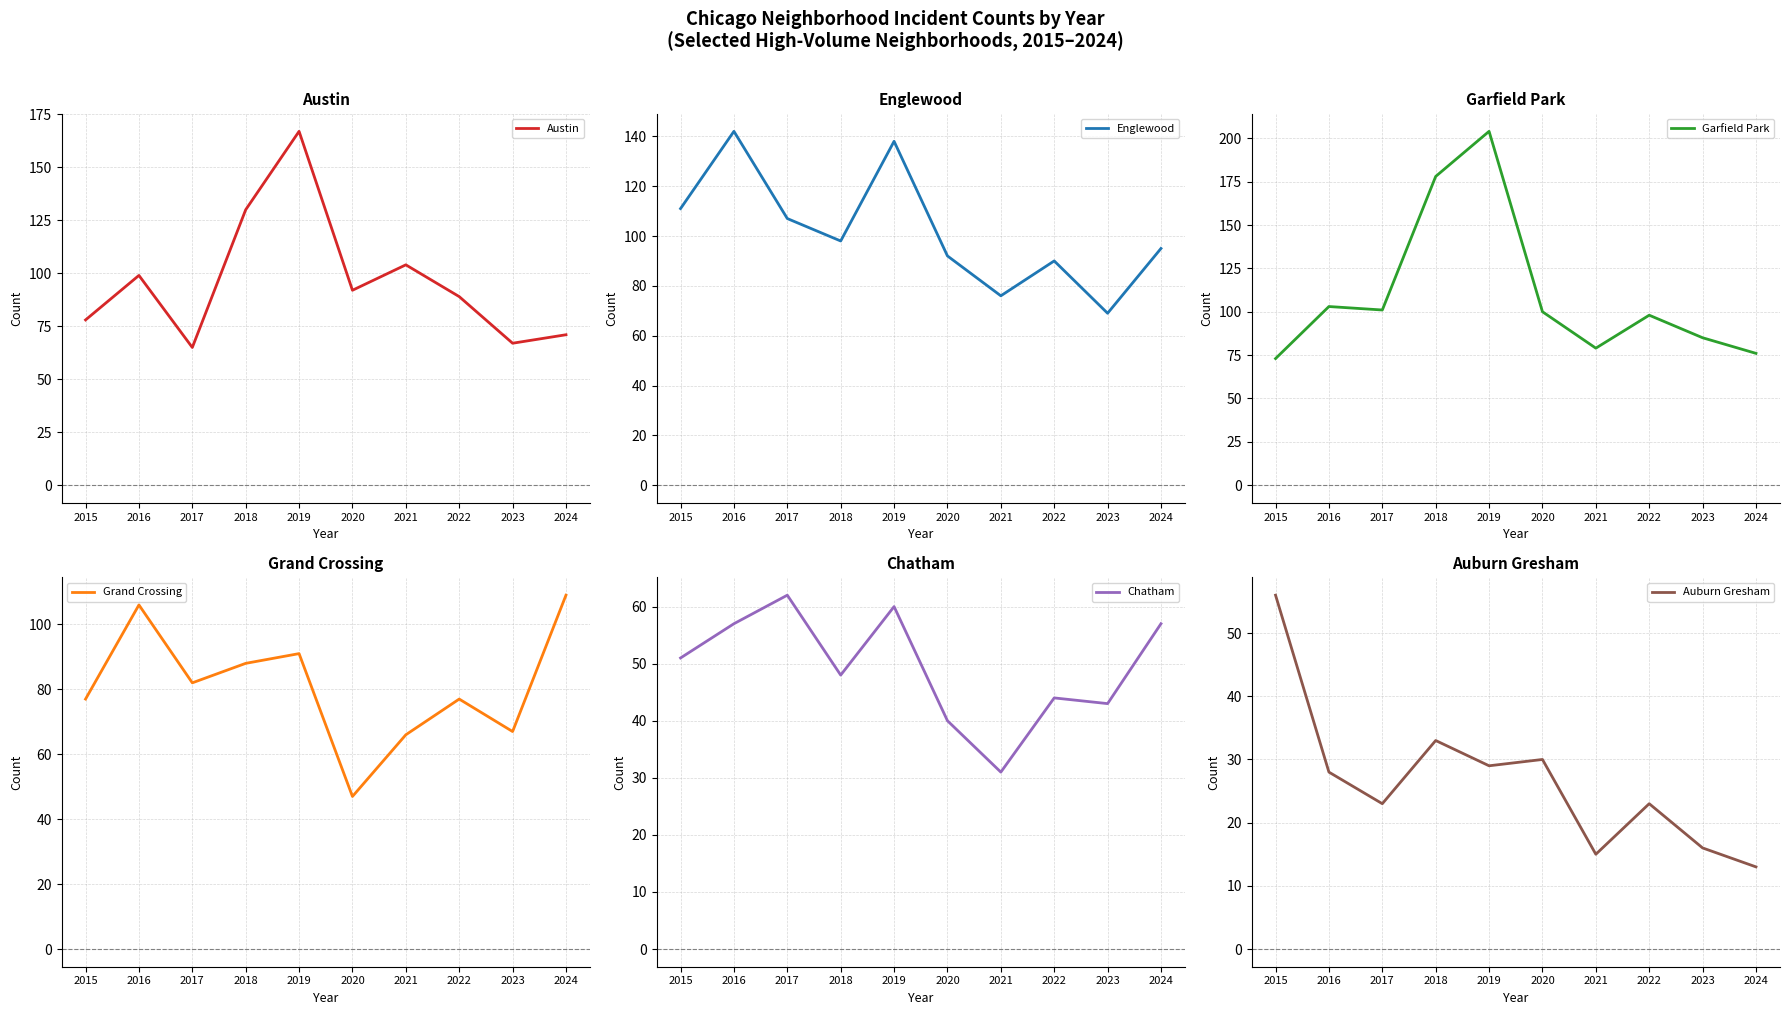

The value of Grand Crossing at 2021 is 66. True or false?

True